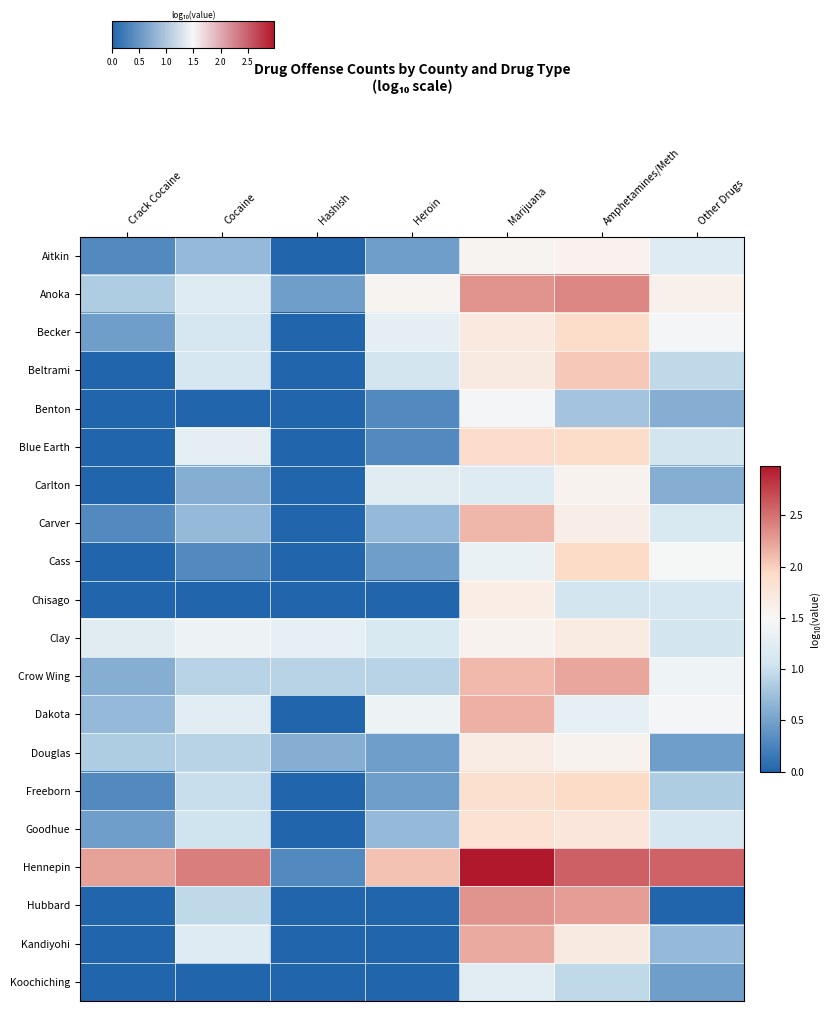

At Hashish, list the series in order from smallest to largest.

Aitkin, Becker, Beltrami, Benton, Blue Earth, Carlton, Carver, Cass, Chisago, Dakota, Freeborn, Goodhue, Hubbard, Kandiyohi, Koochiching, Hennepin, Anoka, Douglas, Crow Wing, Clay